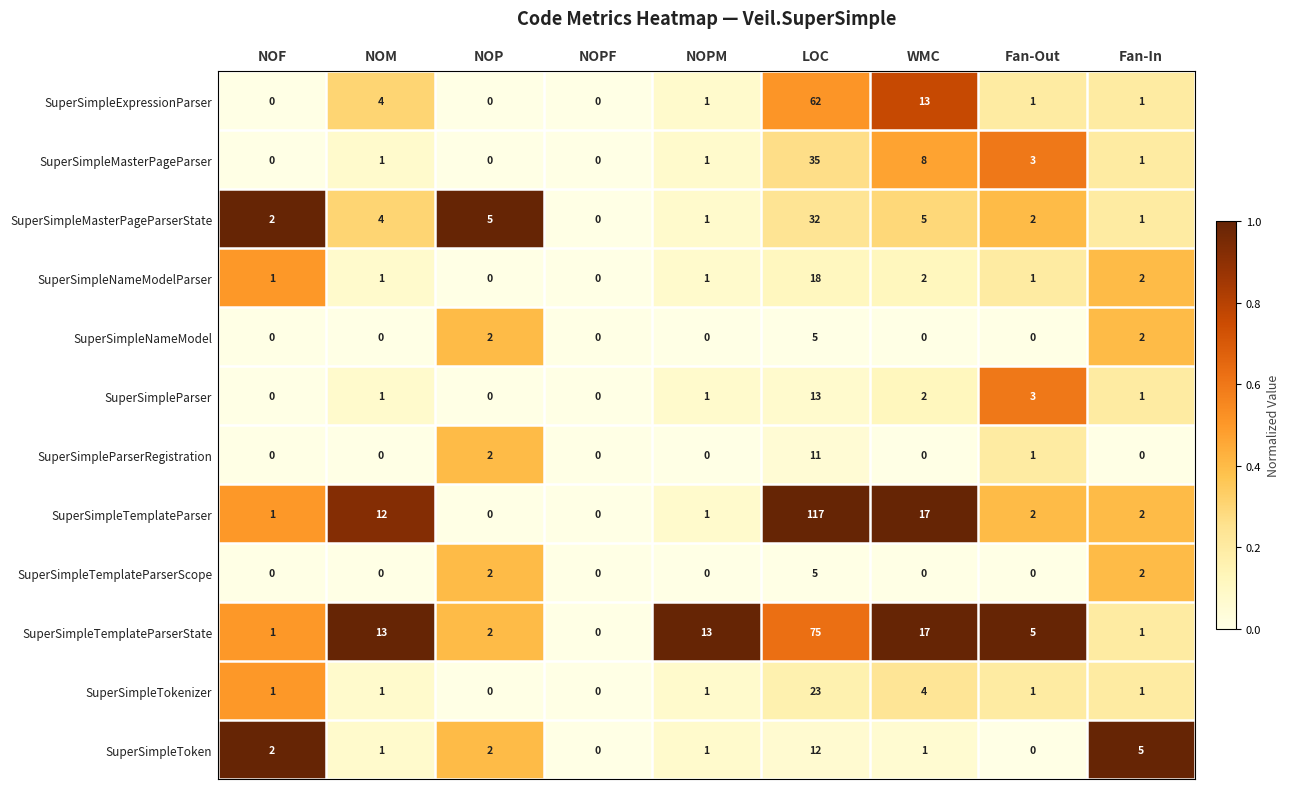

Is the value of SuperSimpleTemplateParserState at NOM greater than the value of SuperSimpleNameModelParser at Fan-Out?

Yes